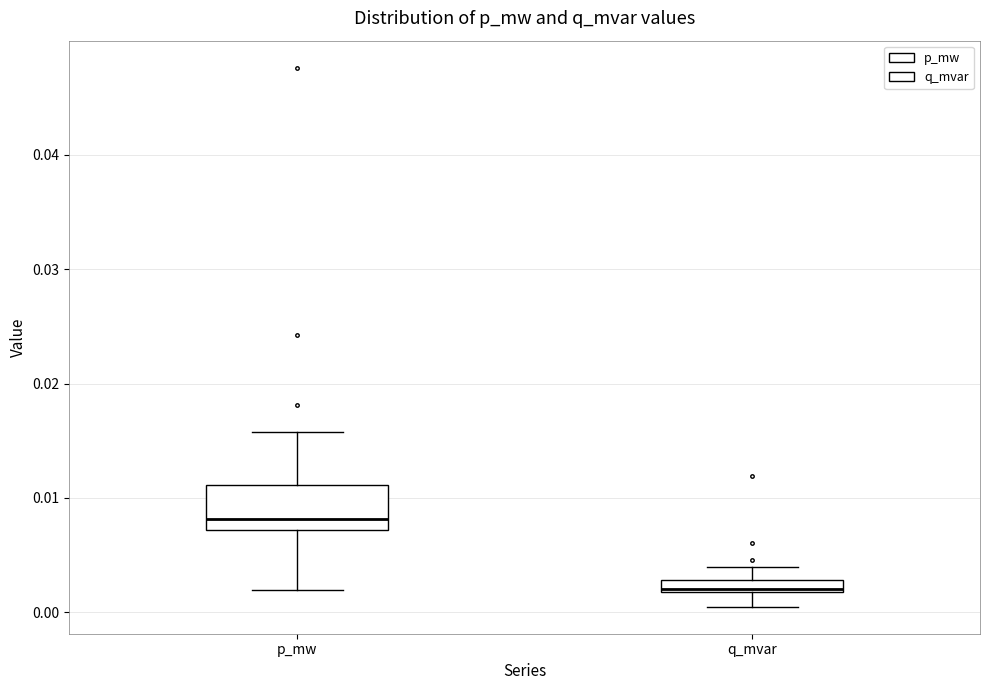

Which box's median line is the lowest?

q_mvar